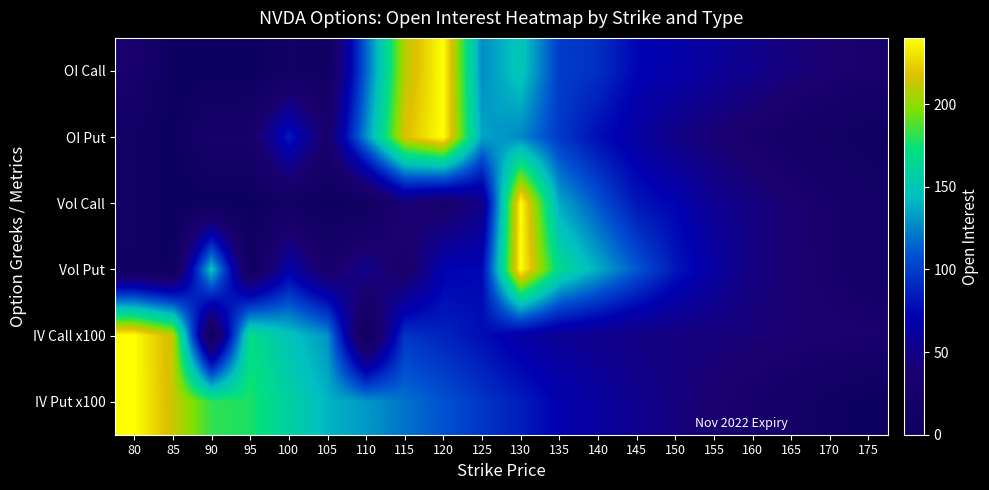

What is the total value across all series at 105?

338.3